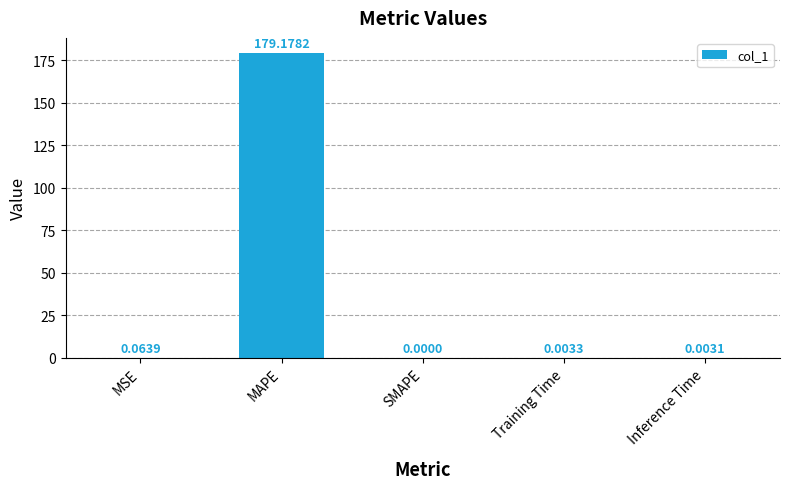

What is the average value?

35.8